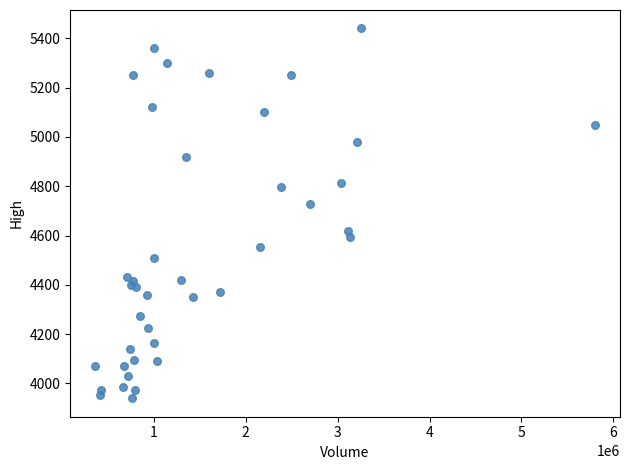

What Y value in the scatter plot is closest to 4690?

4730